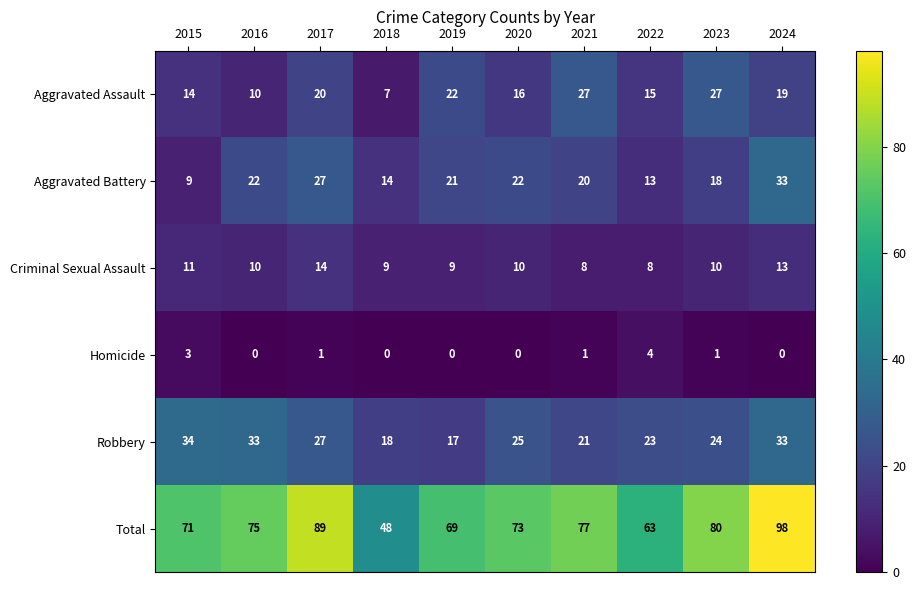

What is the spread (max minus min) of values at 2024?

98